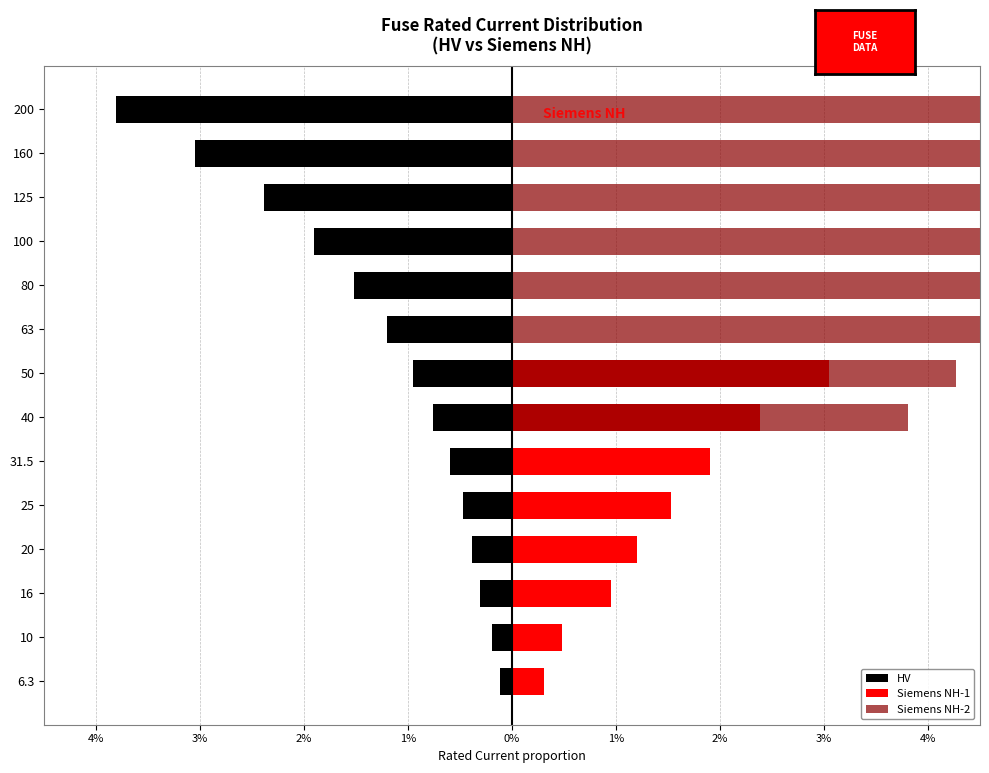

Rank the series by their average value, from lowest to highest.

HV, Siemens NH-1, Siemens NH-2